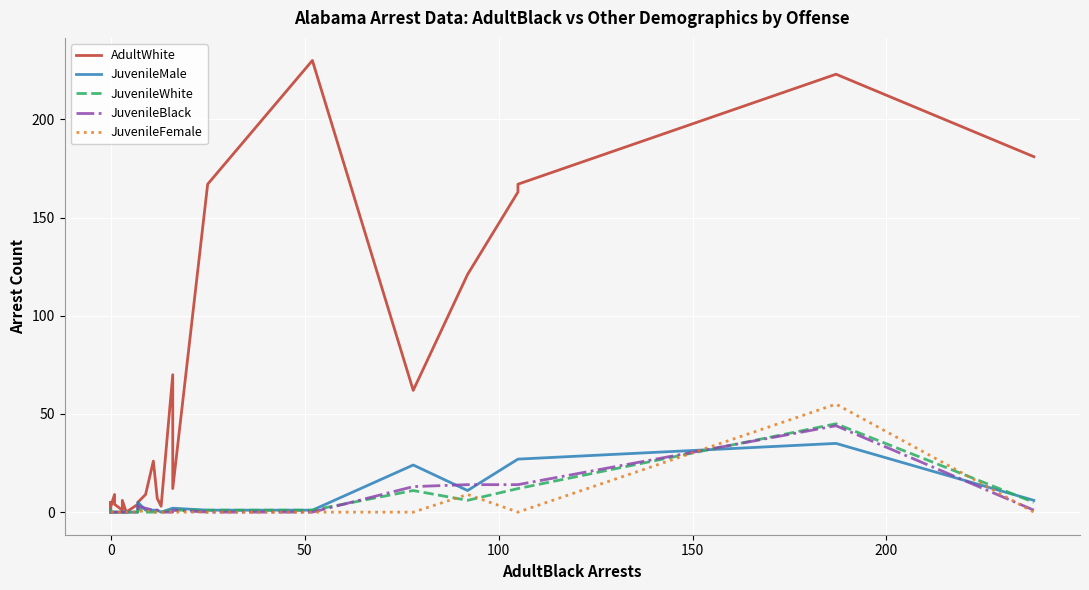

Which series has the widest spread of values?

AdultWhite